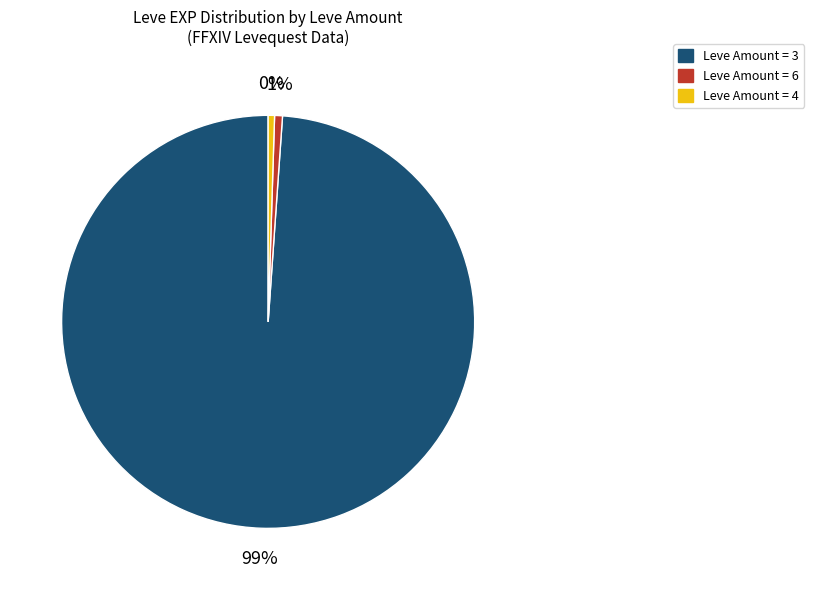

To the nearest percent, what is the average slice percentage?

33%